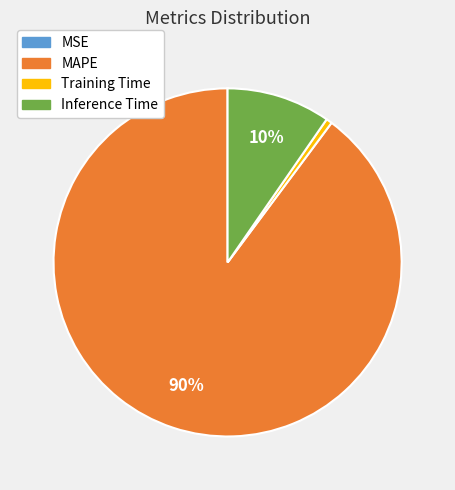

To the nearest percent, what is the average slice percentage?

25%